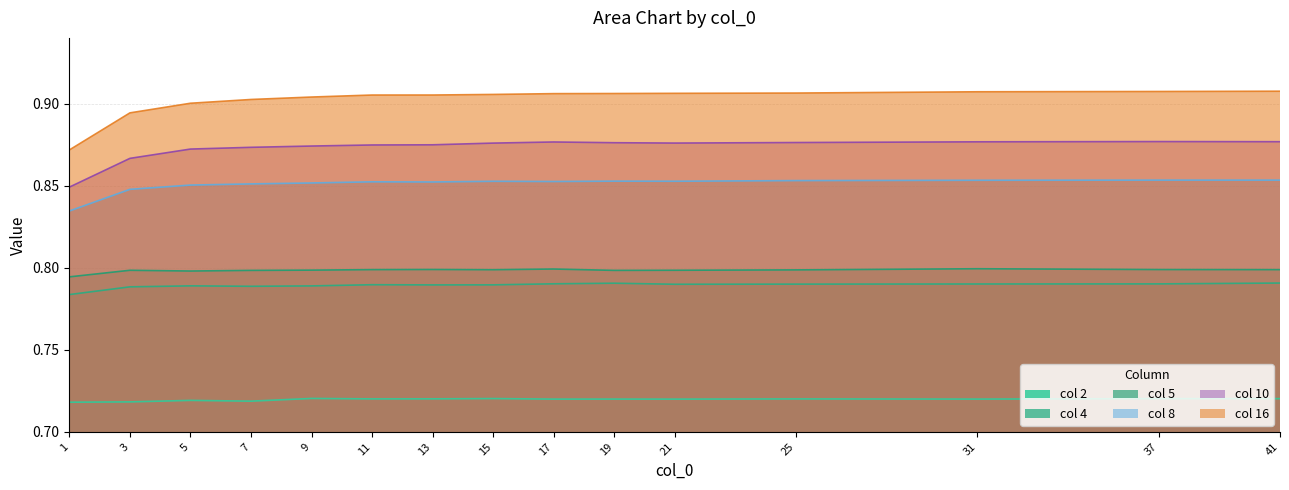

At which category does 10 reach its first local peak?

17